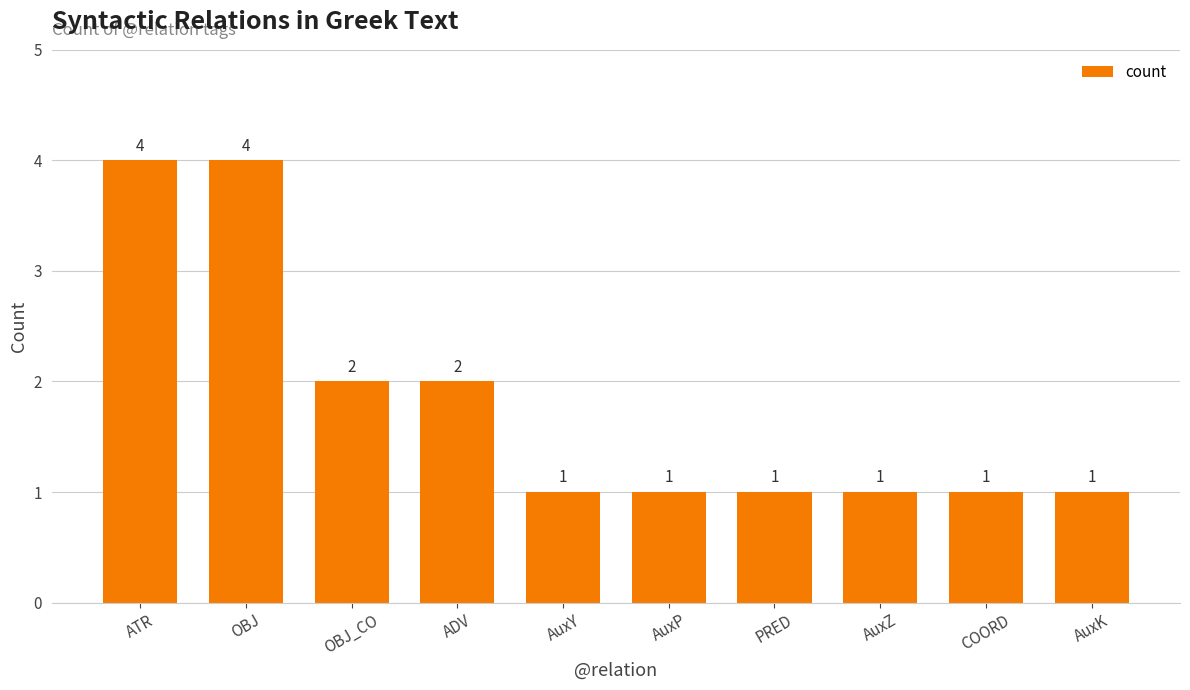

Which has a higher value, AuxP or ADV?

ADV